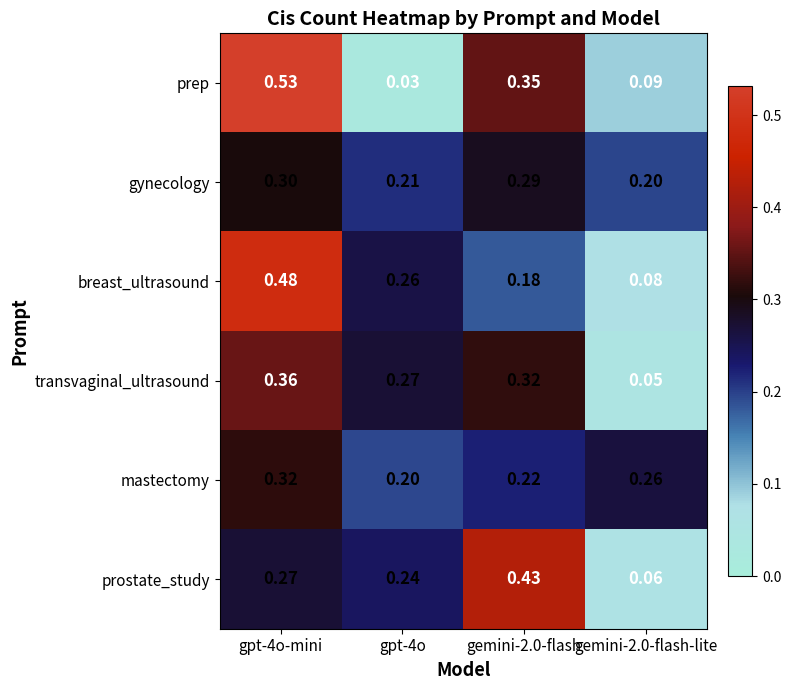

Rank the series by their maximum value, from lowest to highest.

gynecology, mastectomy, transvaginal_ultrasound, prostate_study, breast_ultrasound, prep